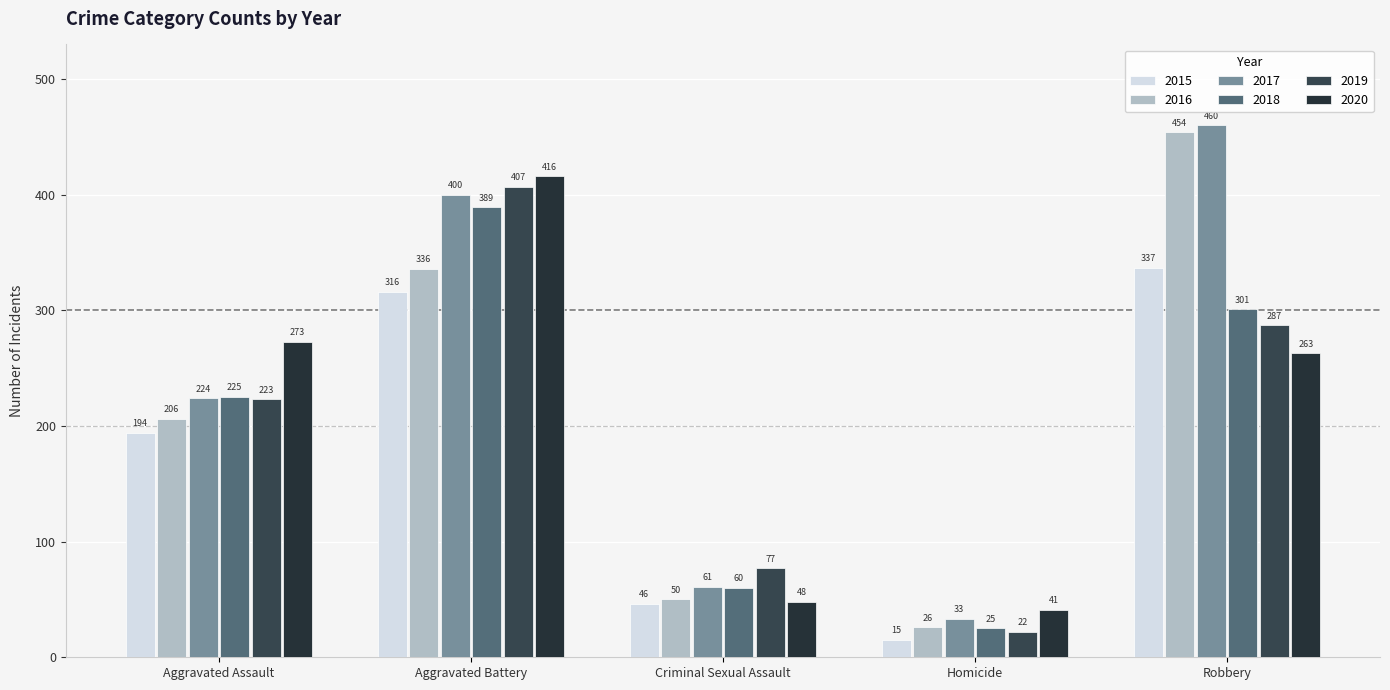

What is the minimum value shown in the chart?

15